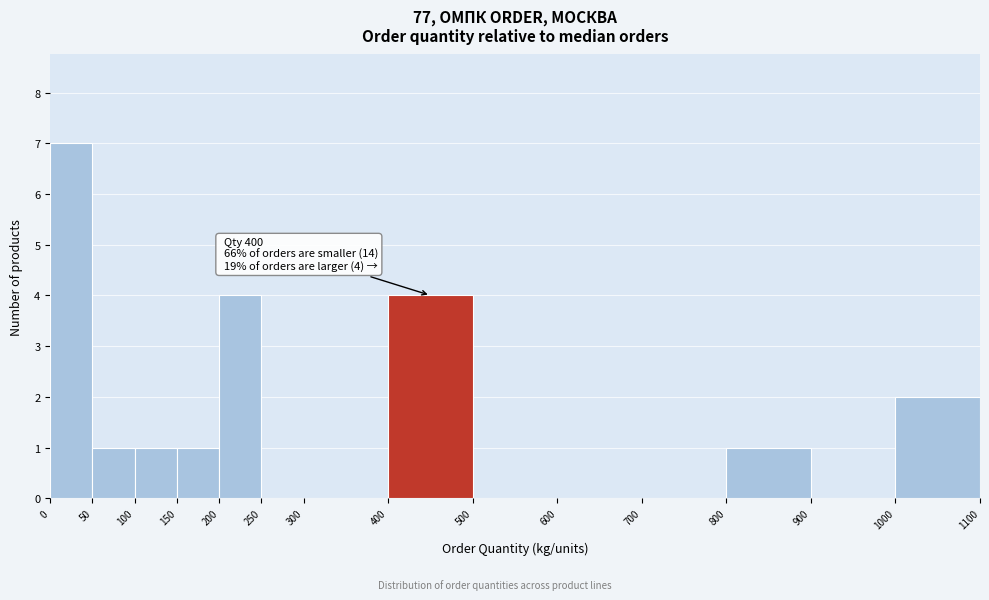

Over which range of the x-axis is the bar tallest?

0 to 50